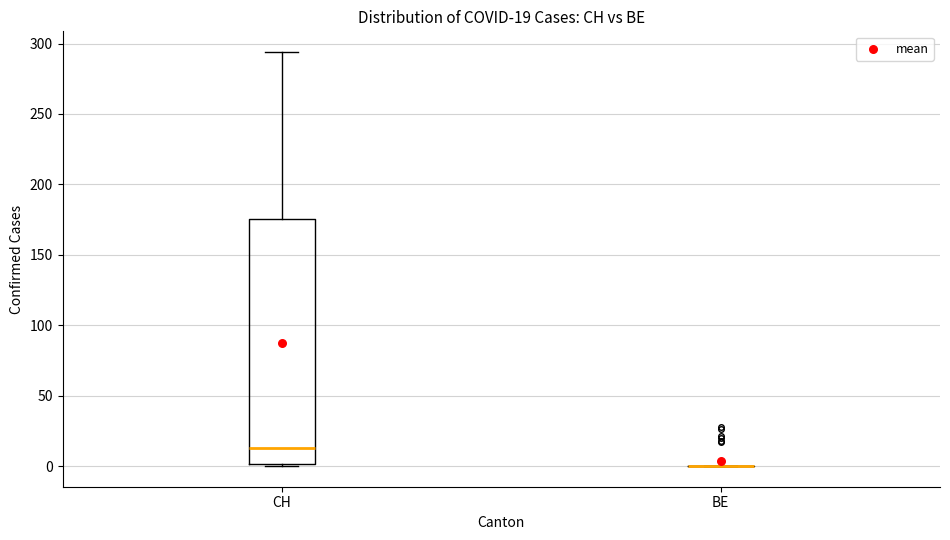

Which box is the tallest, from its lower edge to its upper edge?

CH